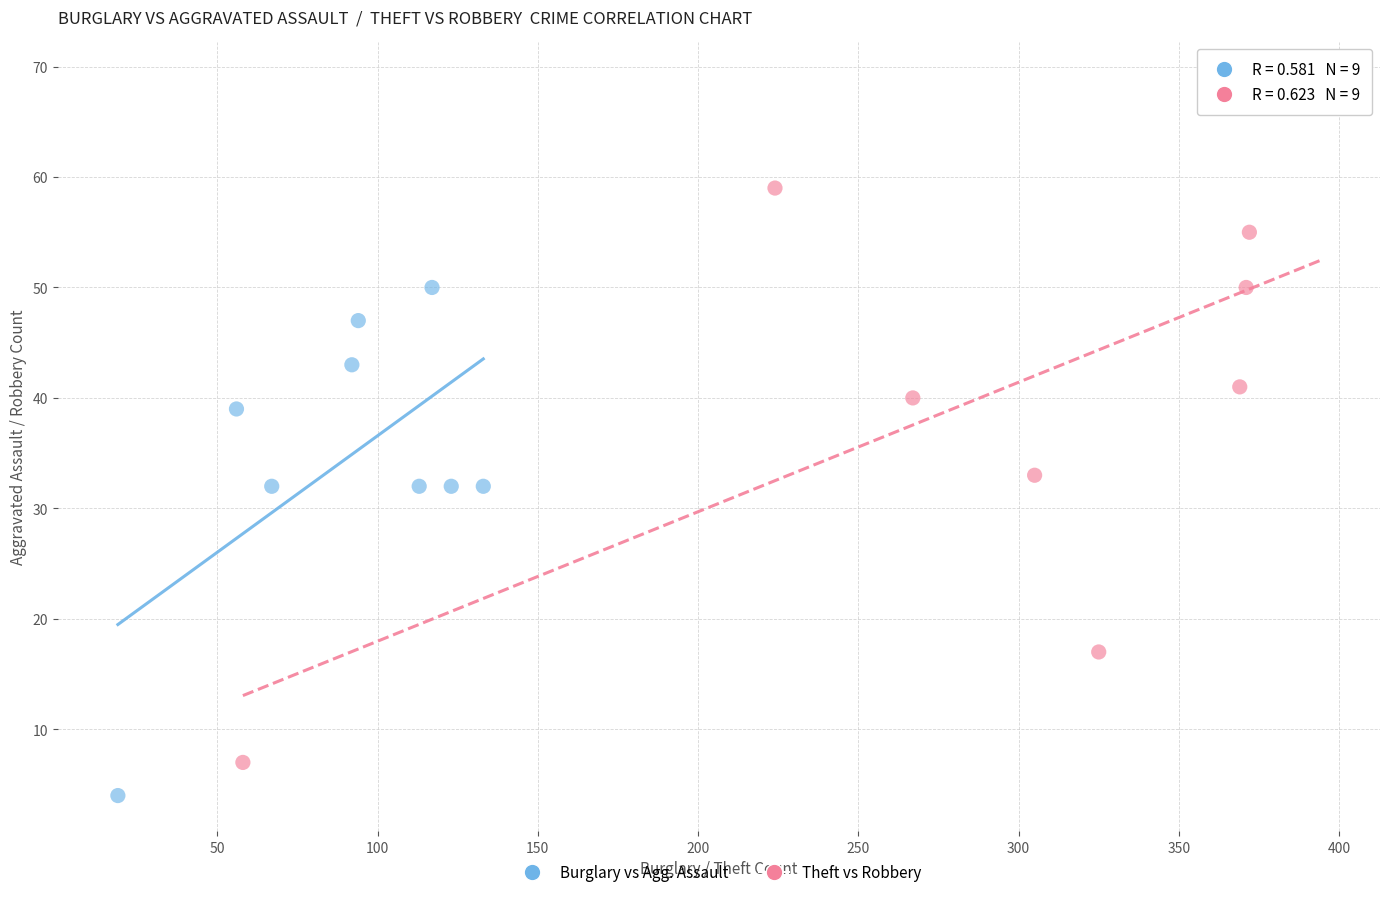

Which series reaches the minimum Y coordinate?

Burglary vs Agg. Assault